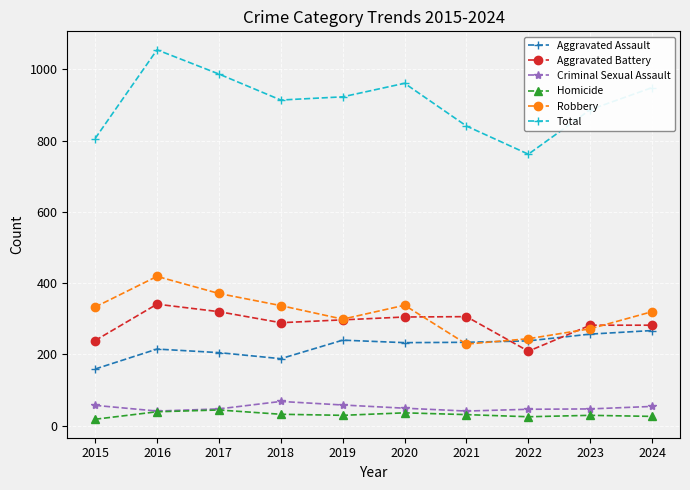

How many data points in Criminal Sexual Assault are less than 49?

5